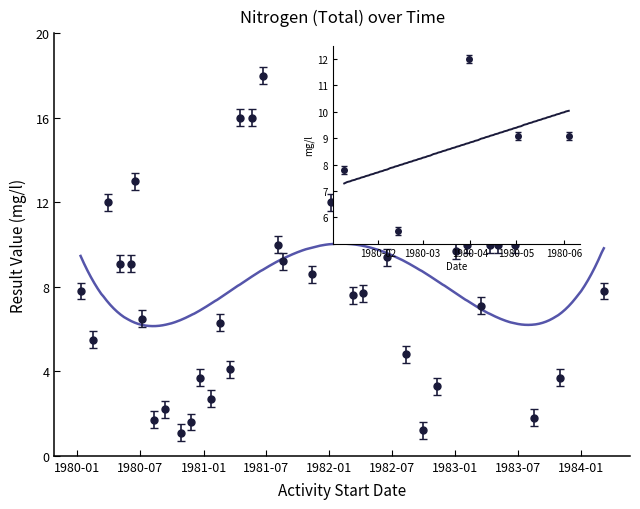

Which category has the highest value across all series?

1981-06-23